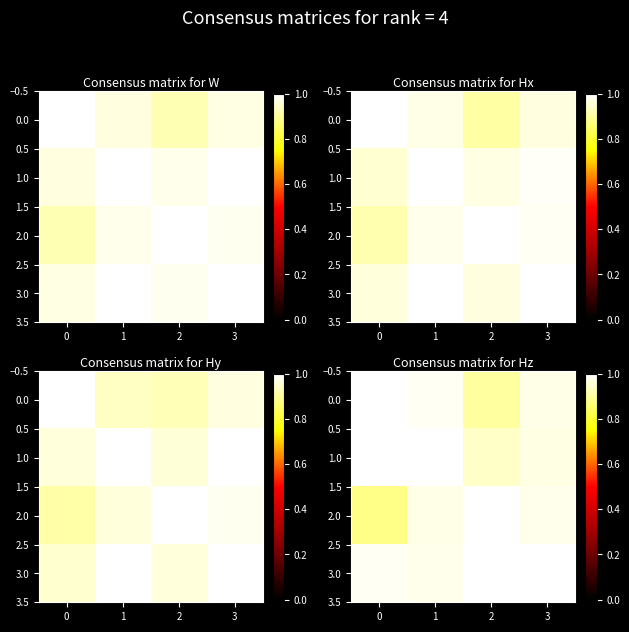

Which series has the largest range (max minus min)?

row_2